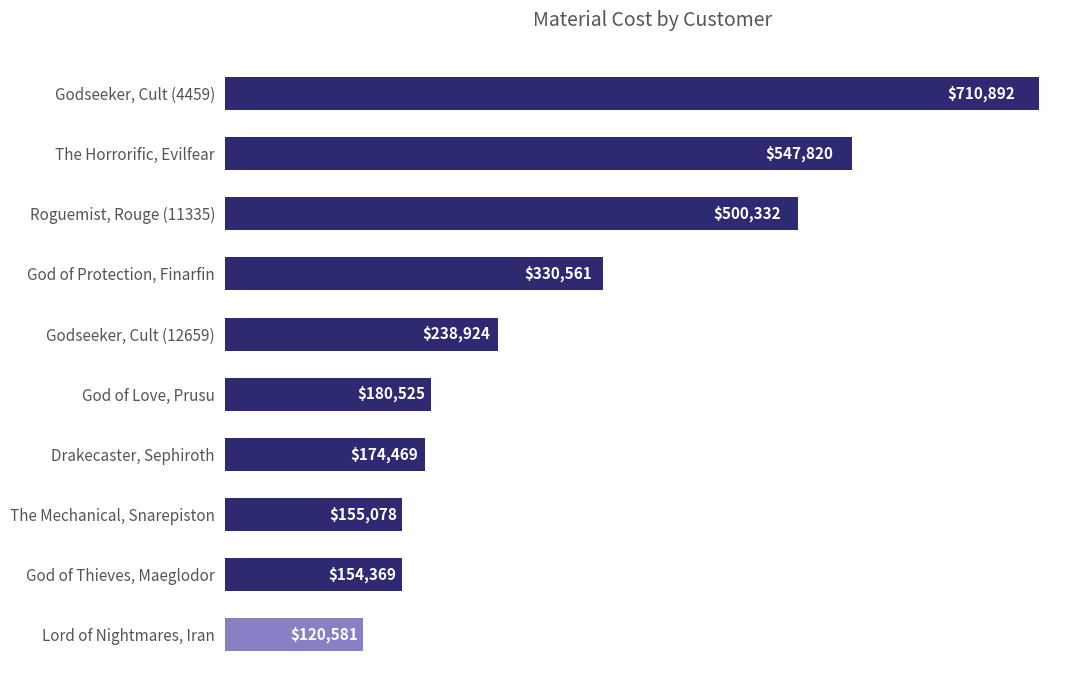

True or false: the data shows 500332.0 at Roguemist, Rouge (11335).

True